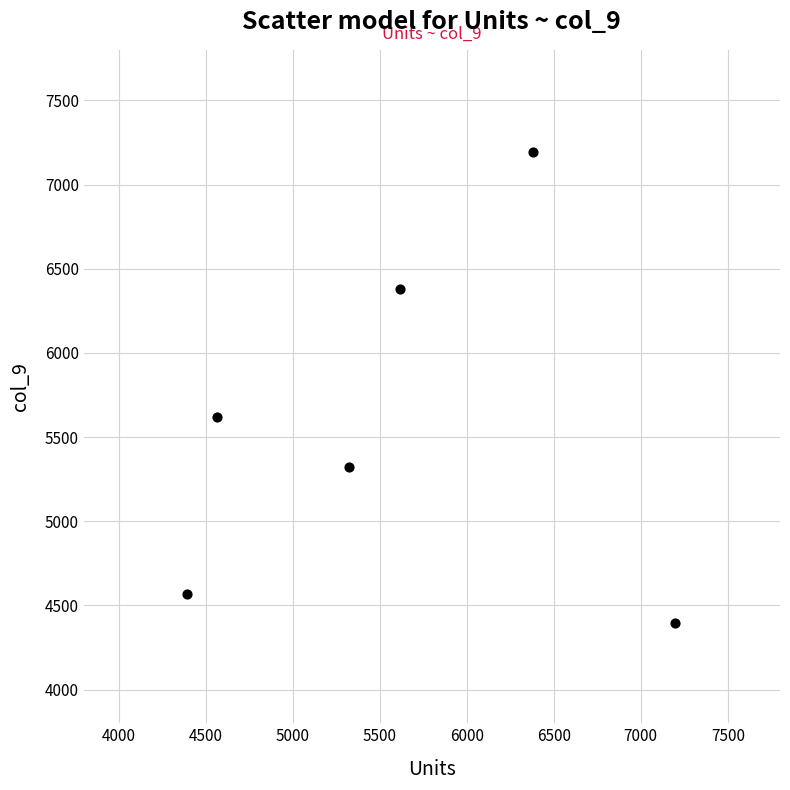

What is the range of Y values (max minus min)?

2801